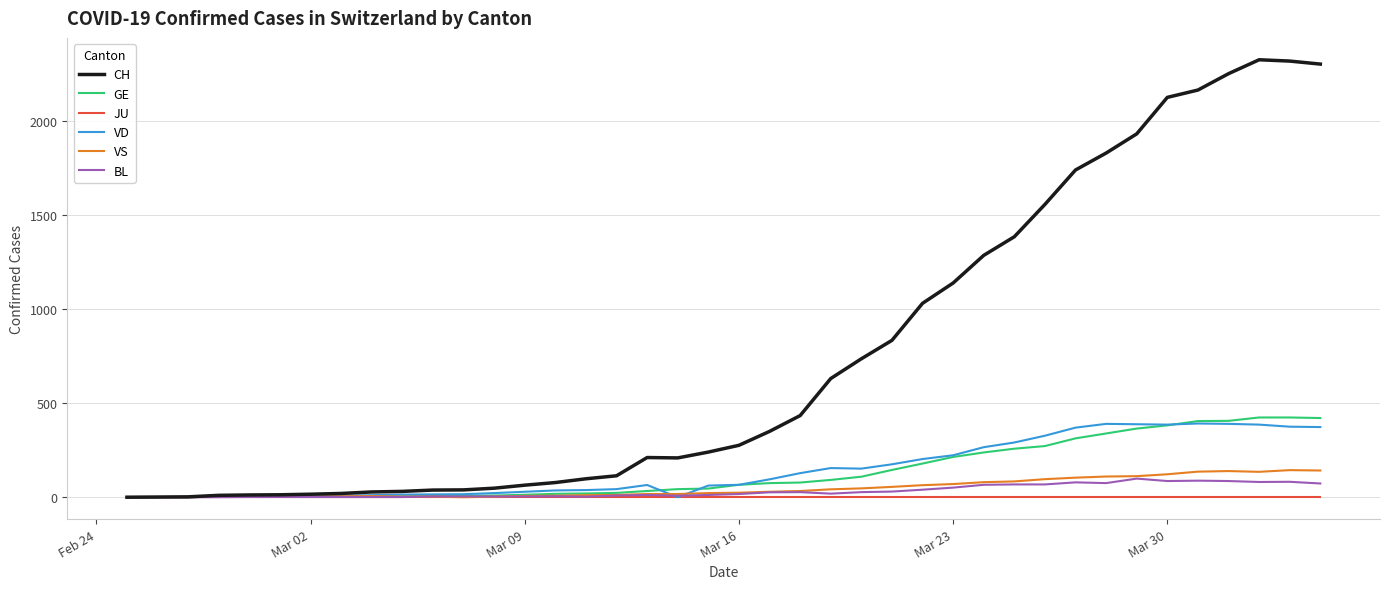

What is the difference between the maximum and minimum values in the VD series?

392